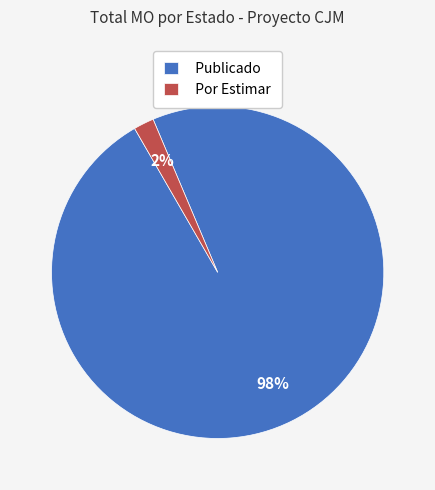

Do Publicado and Por Estimar together represent more than half of the pie?

Yes